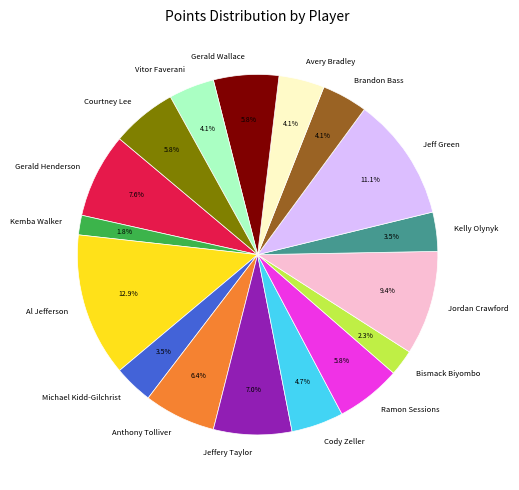

How much of the chart is everything except Michael Kidd-Gilchrist?

96.5%